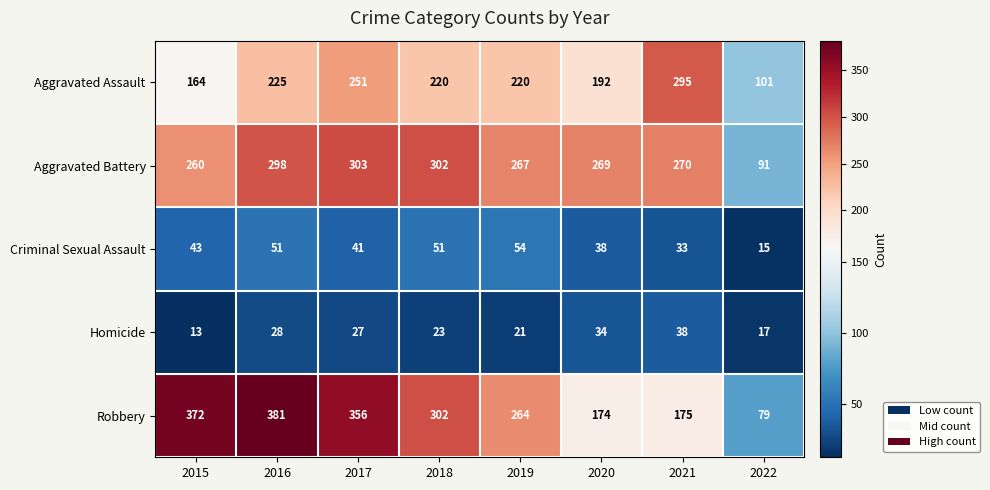

Which series has the largest total across all categories?

Robbery